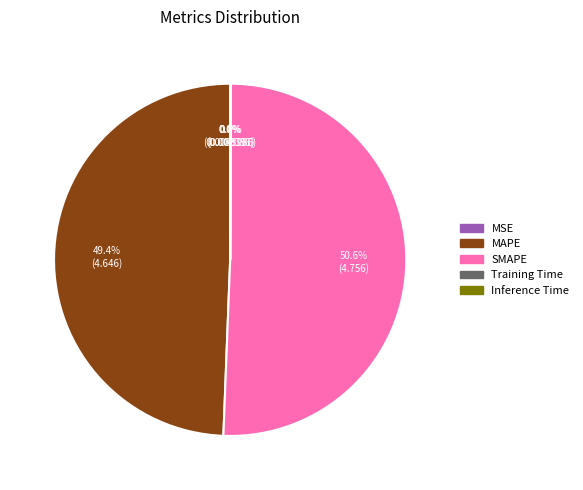

To the nearest percent, what is the difference between the largest and smallest slice percentages?

51%